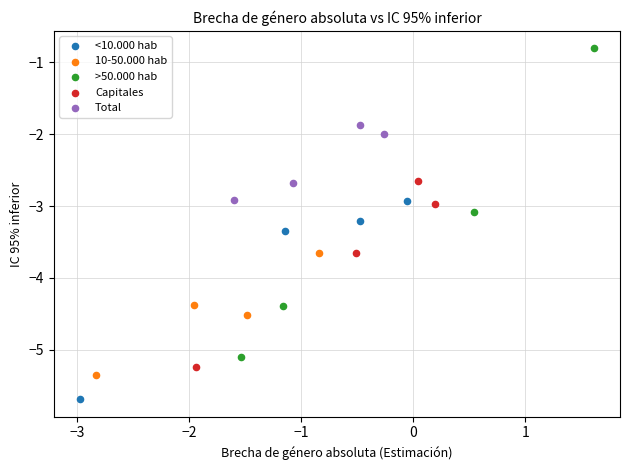

What are all the series names shown in the legend?

<10.000 hab, 10-50.000 hab, >50.000 hab, Capitales, Total